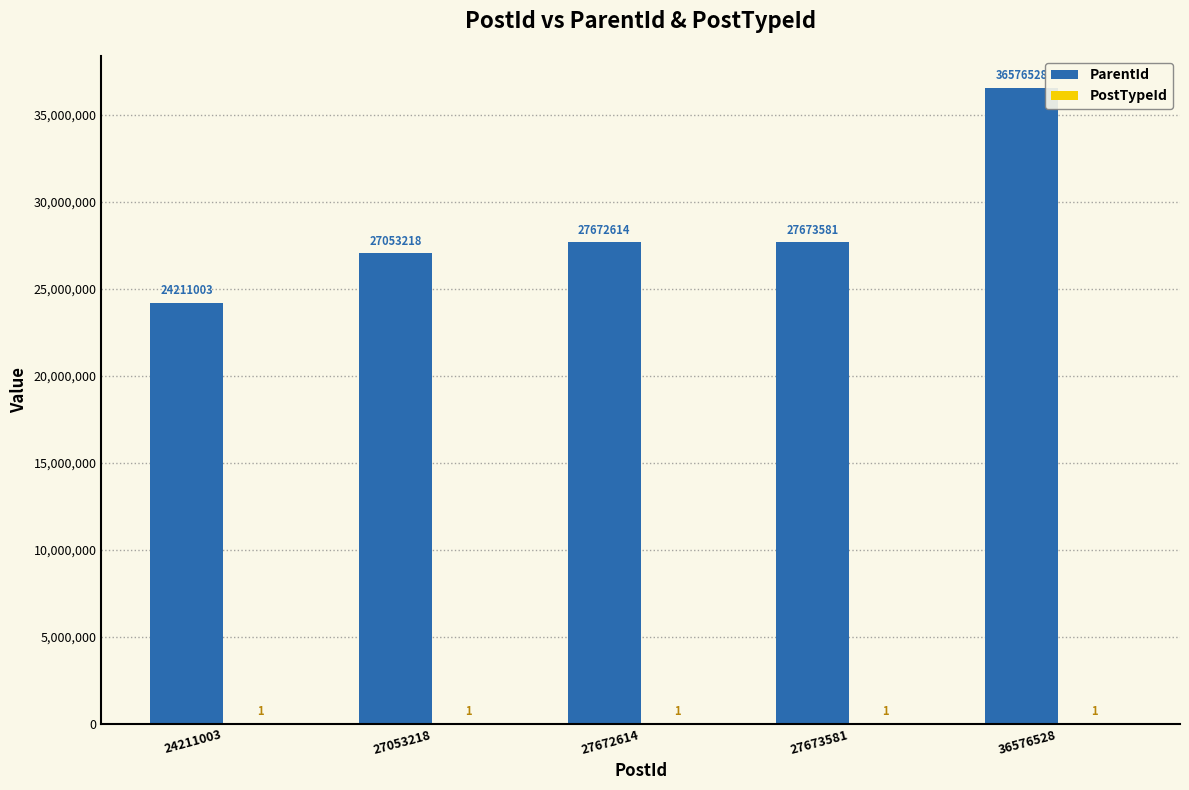

The value of ParentId at 36576528 is 36576528. True or false?

True